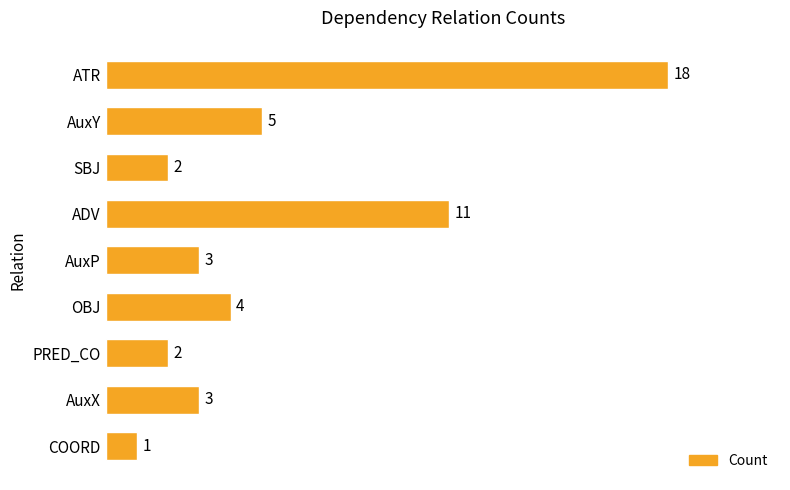

How many bars are there in total?

9